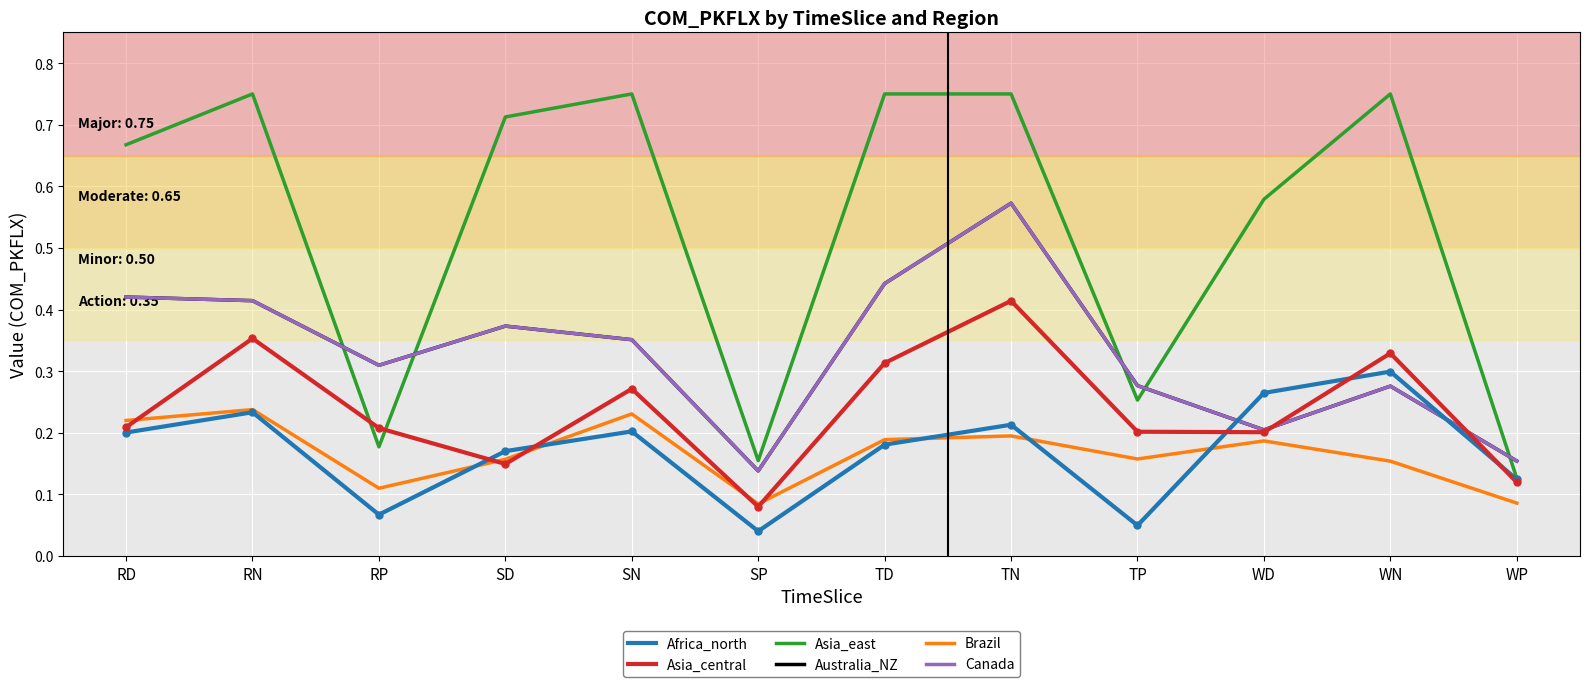

What is the difference between the maximum and minimum values in the Australia_NZ series?

0.4